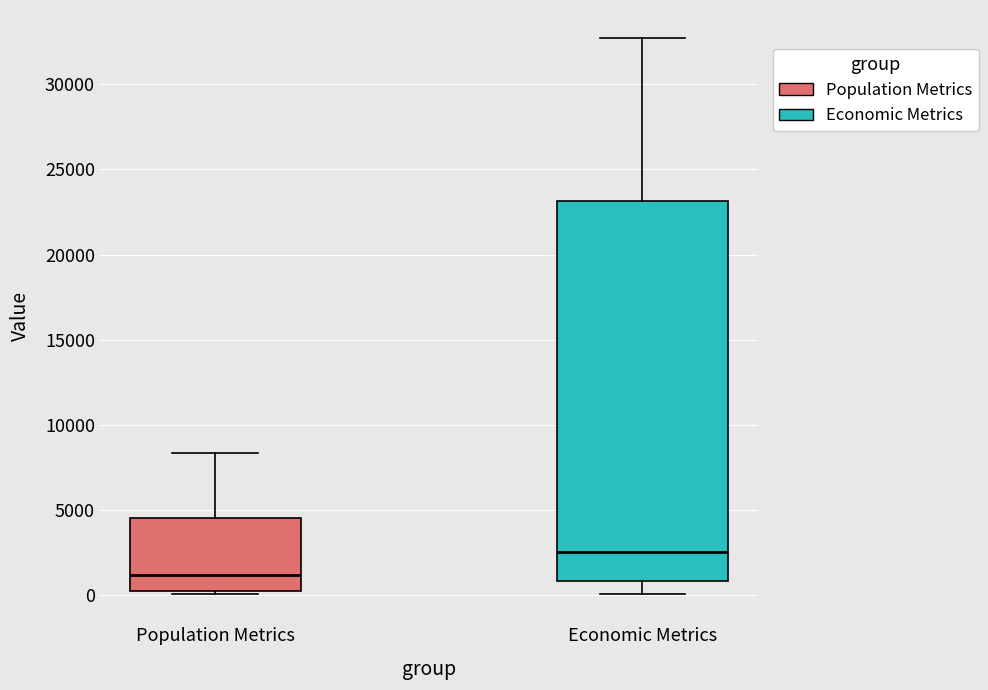

Reading left to right, transcribe this box plot: for each box, give where its median line is, the range the box spans, and where its two whiskers end, as read against the y-axis. The values are not printed on the chart, so give them approximately, as read against the axis.

Population Metrics: median 1000, box 500 to 4500, whiskers 0 to 8500
Economic Metrics: median 2500, box 1000 to 23000, whiskers 0 to 32500